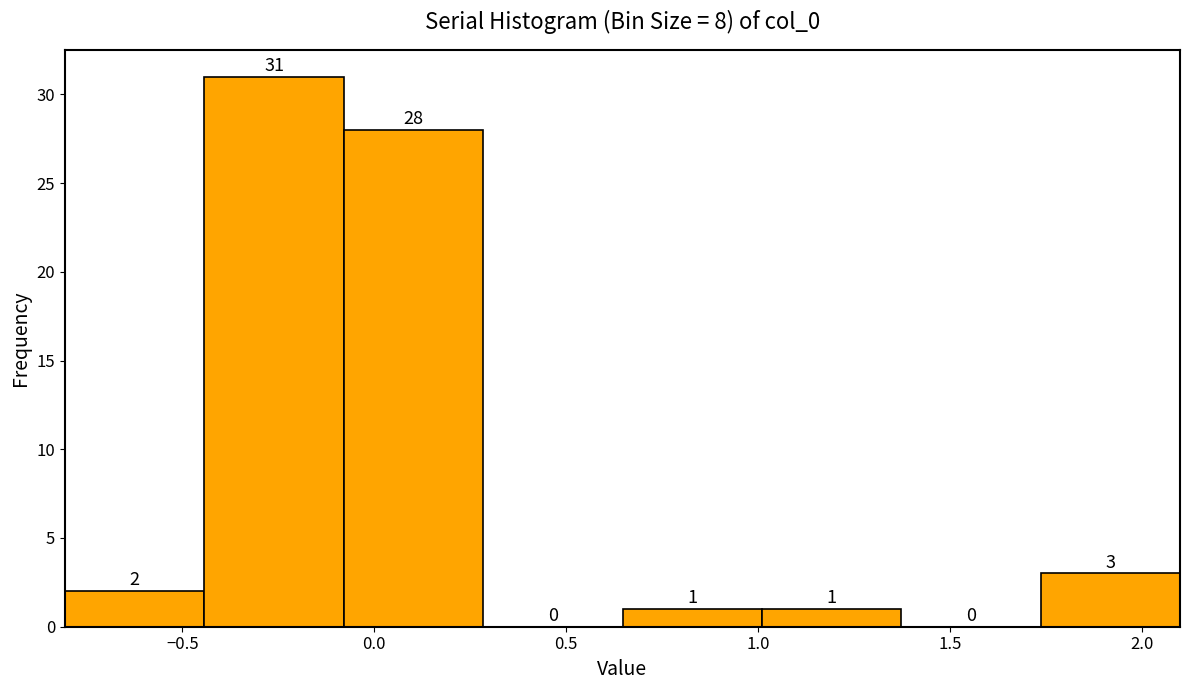

Which range on the x-axis has the tallest bar?

-0.45 to -0.10